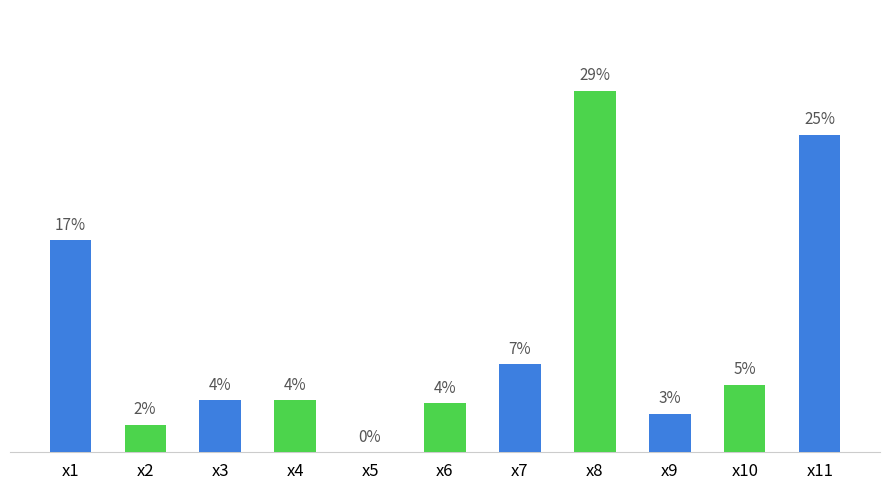

Which has a higher value, x2 or x8?

x8